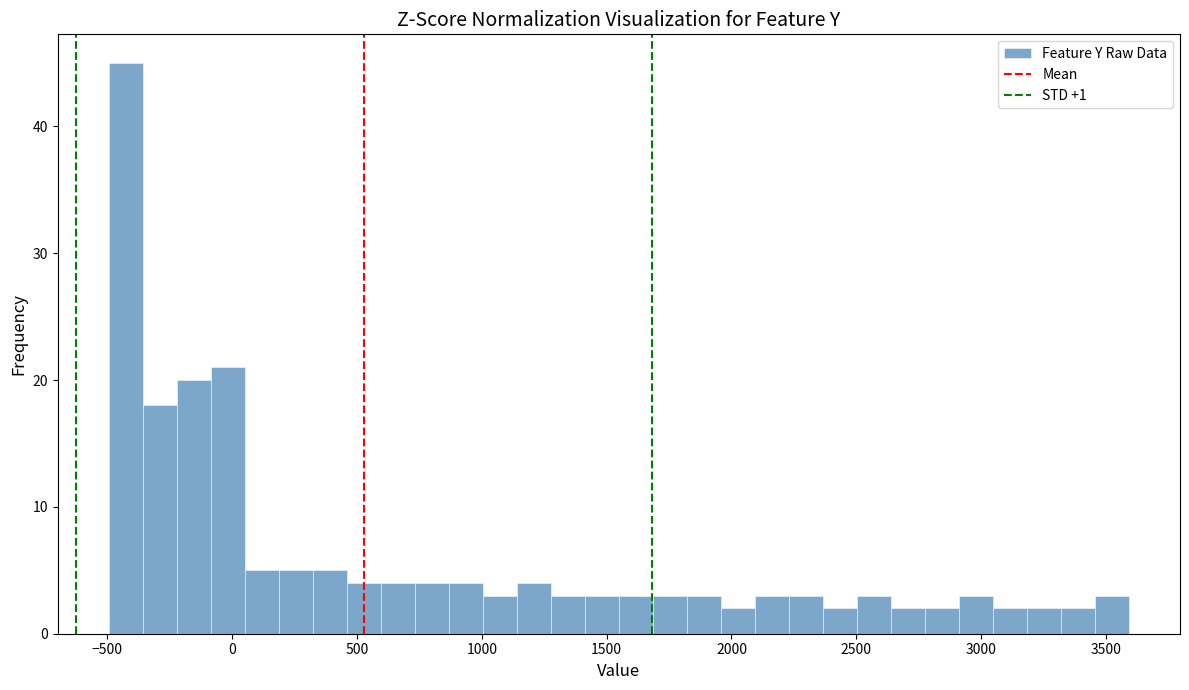

Read against the x-axis, roughly where is the centre of the tallest bar?

-450